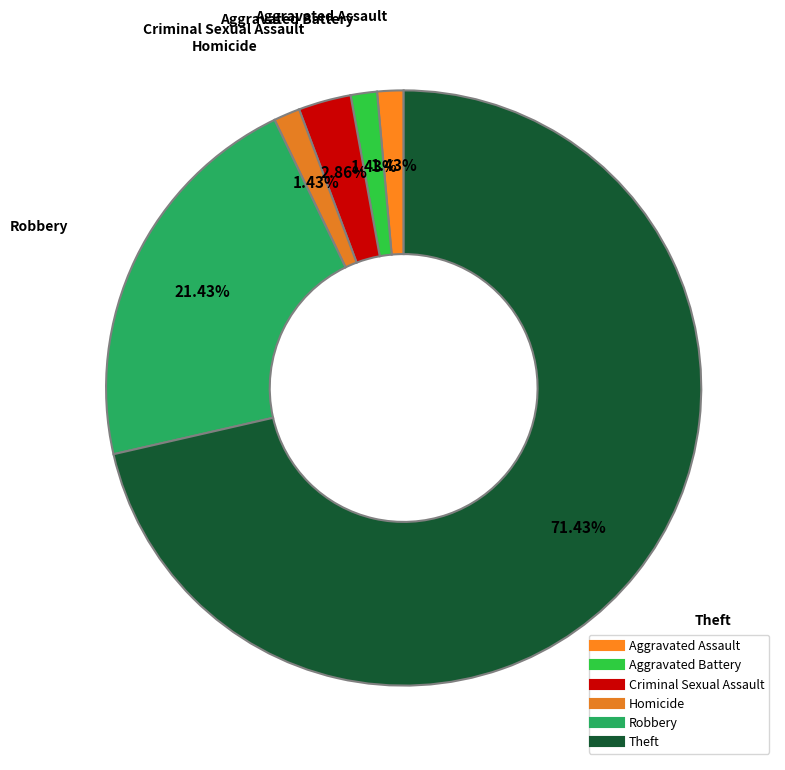

How many slices are in this pie chart?

6